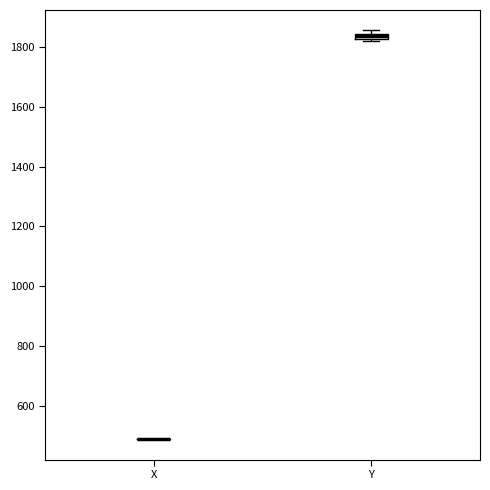

Where is the lower edge of the box for Y on the y-axis? The values are not printed on the chart, so give them approximately, as read against the axis.

1820